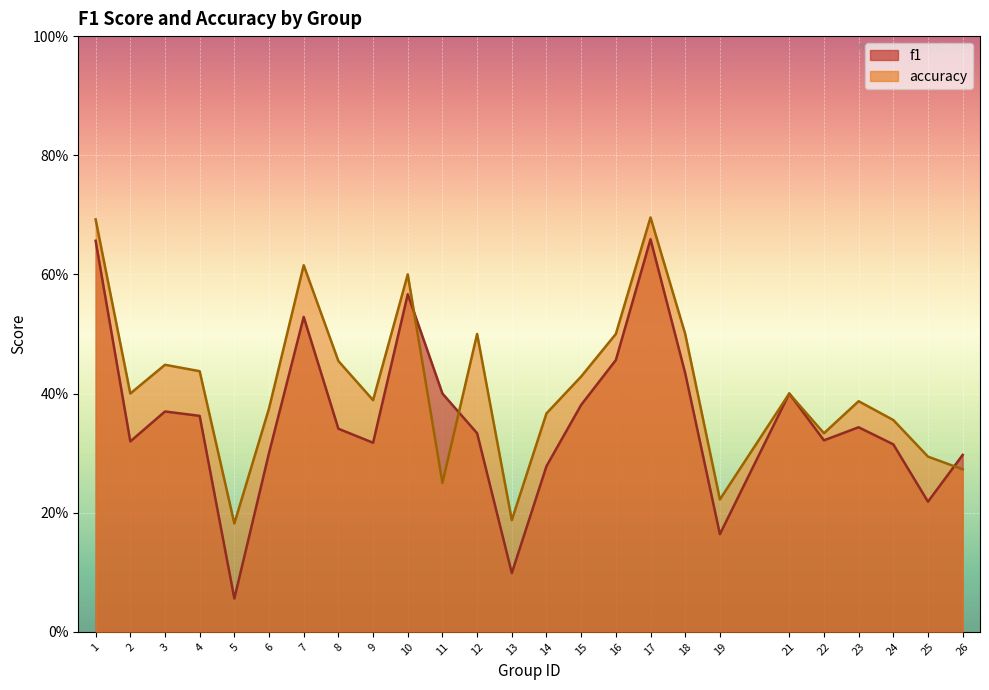

How many intersections are there between f1 and accuracy?

3